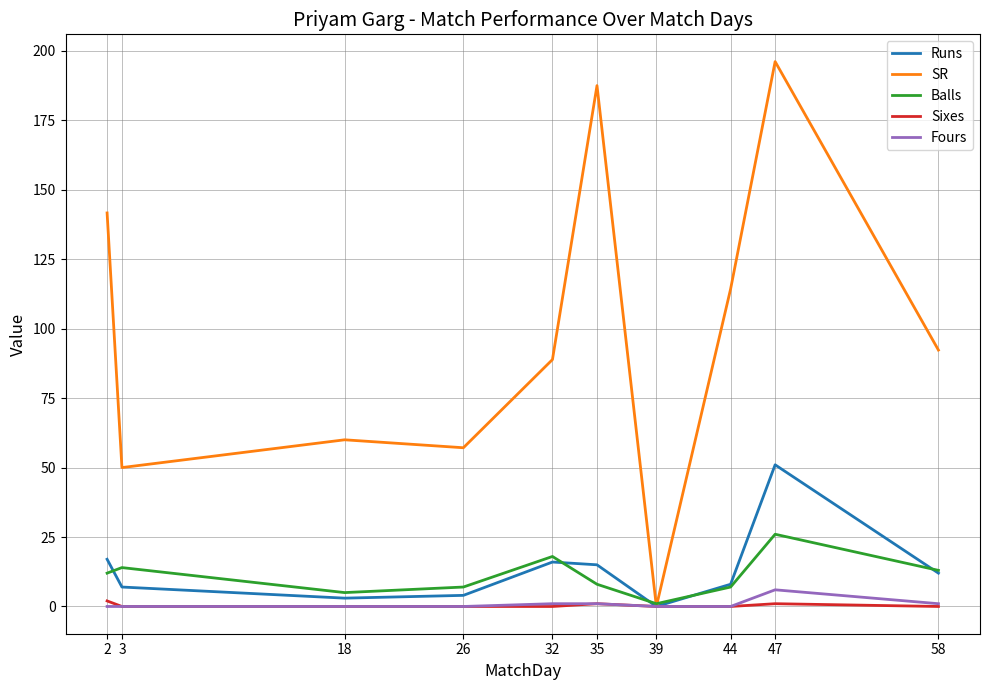

True or false: Runs has a value of 3.0 at 18.

True